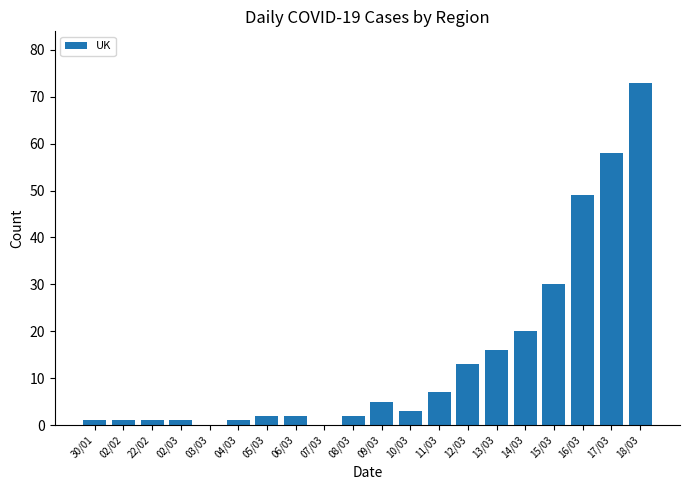

Count the number of data series in this chart.

1